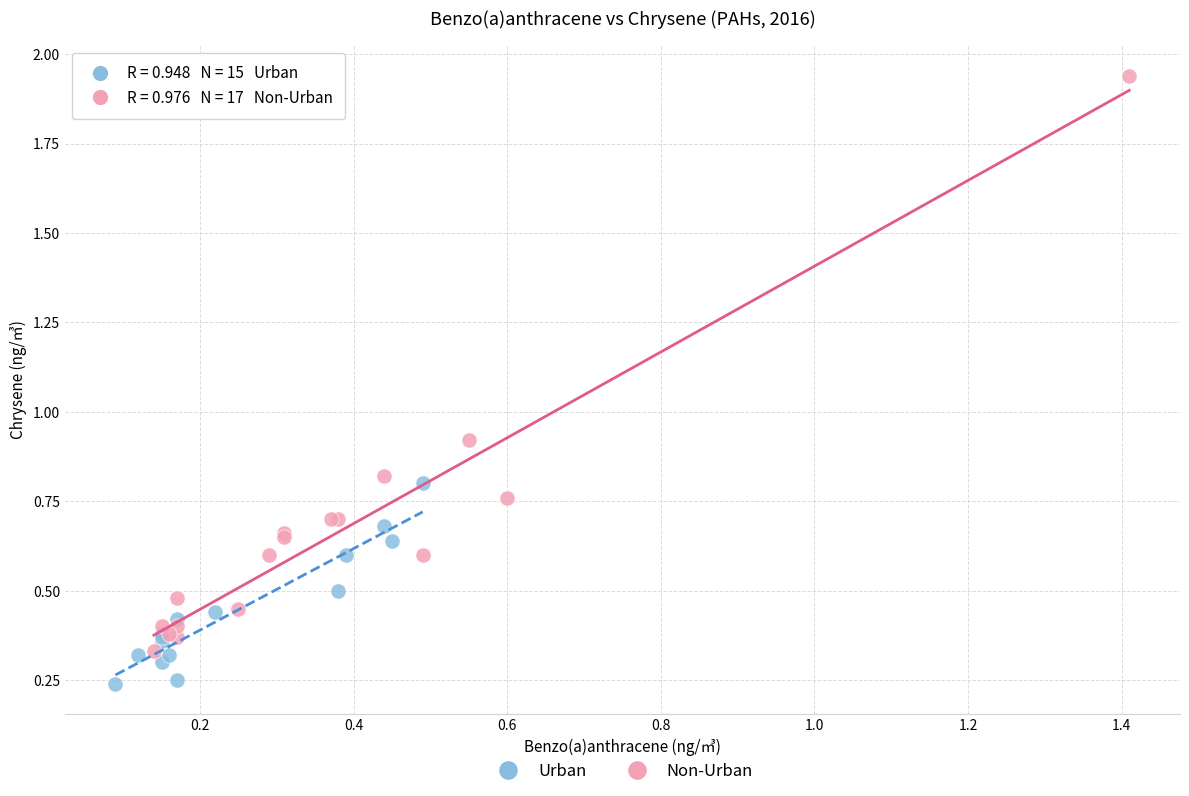

Which series reaches the maximum Y coordinate?

Non-Urban